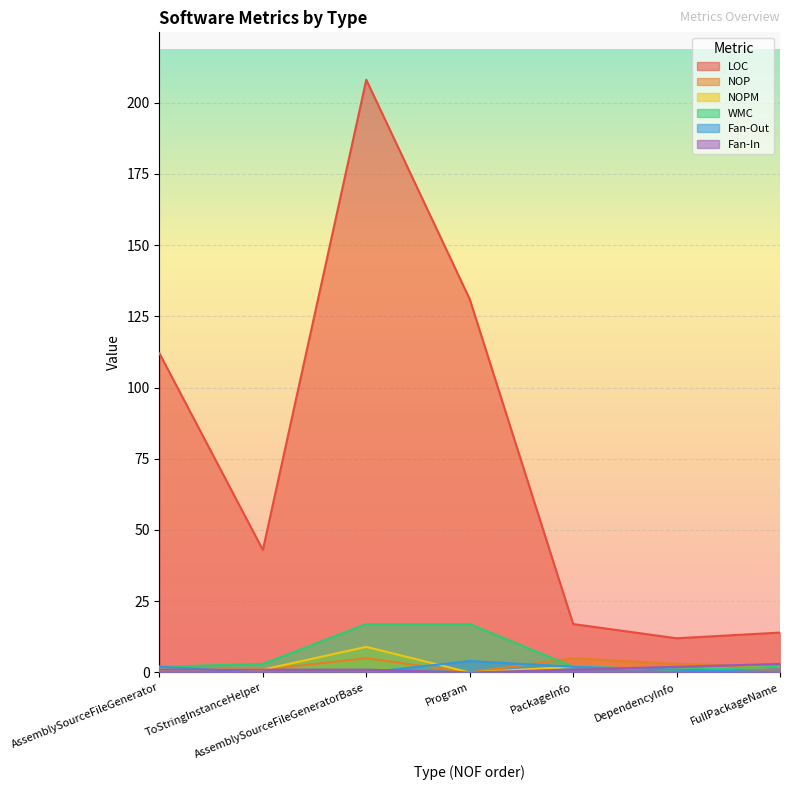

Rank the series by their maximum value, from lowest to highest.

Fan-In, Fan-Out, NOP, NOPM, WMC, LOC